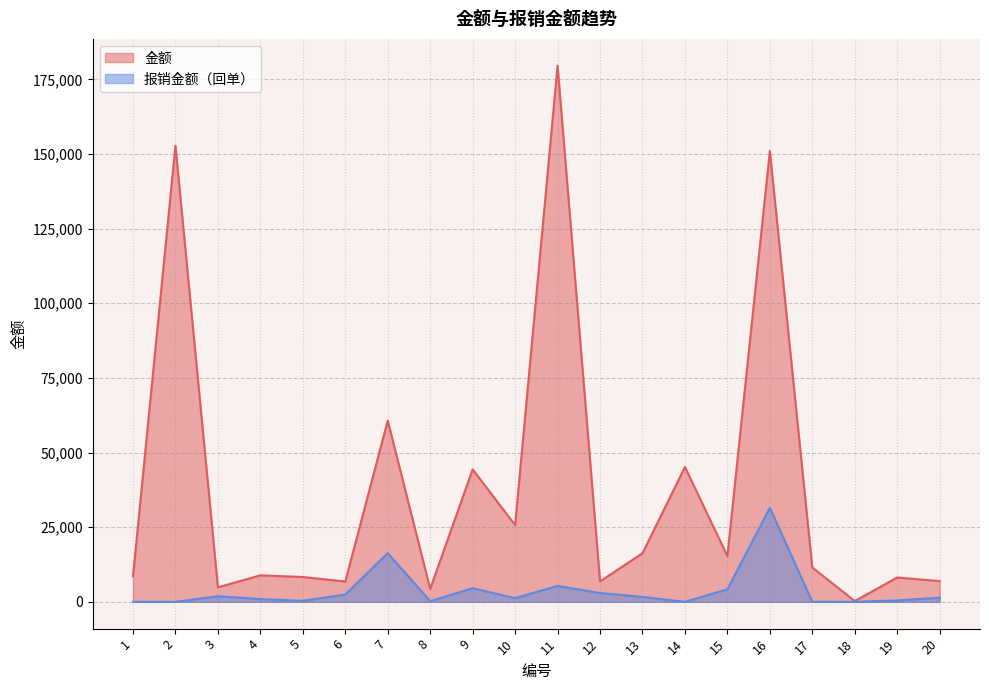

Which category has the highest value in the 金额 series?

11